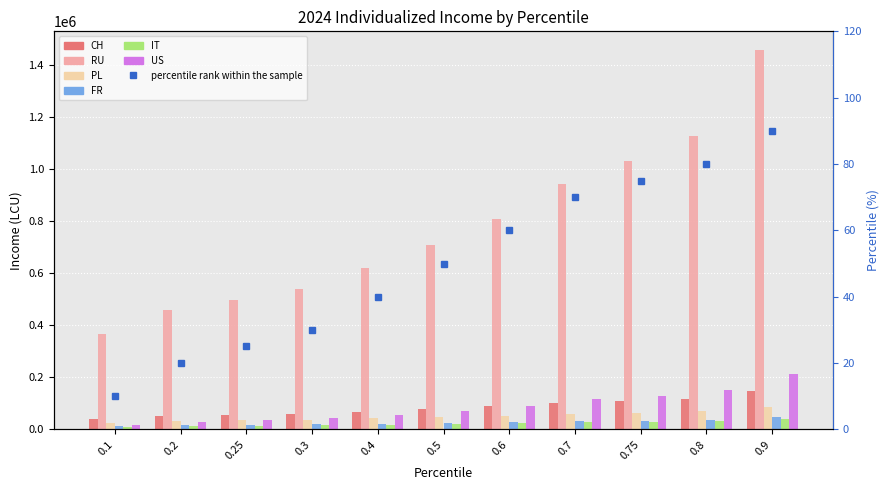

What is the minimum value shown in the chart?

9588.6